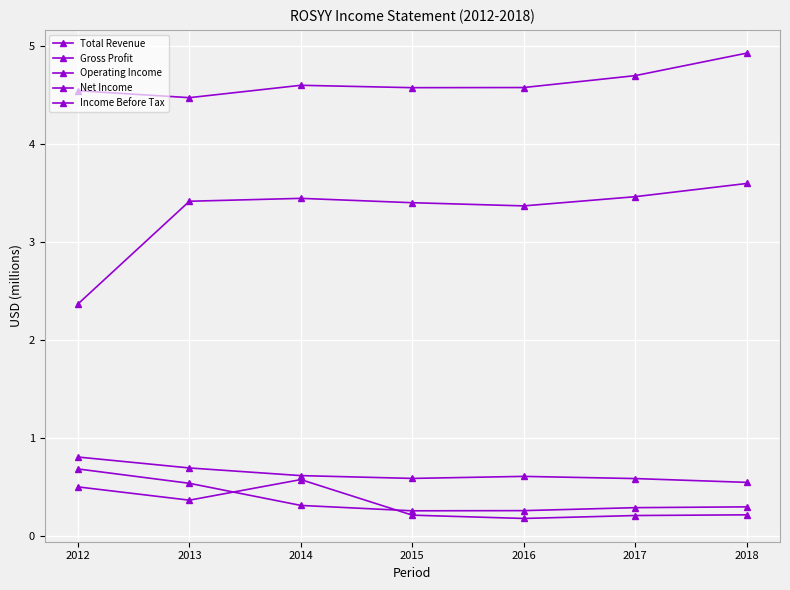

Does the chart have visible grid lines?

Yes